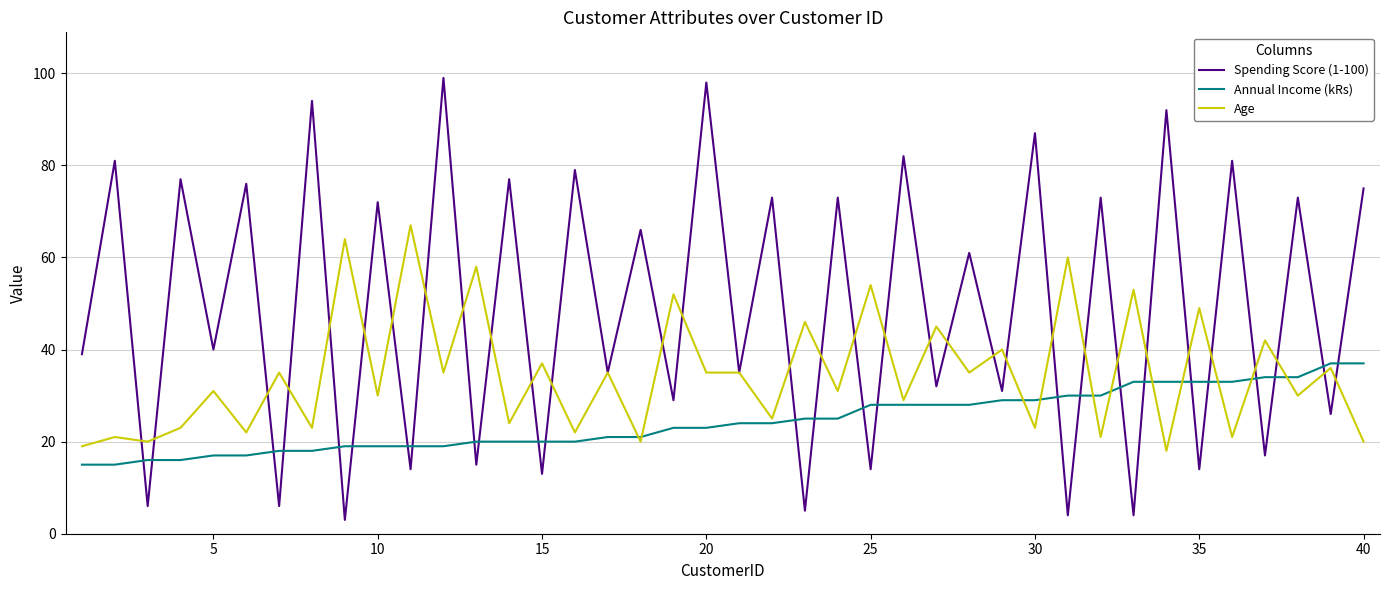

Which series has the largest total across all categories?

Spending Score (1-100)